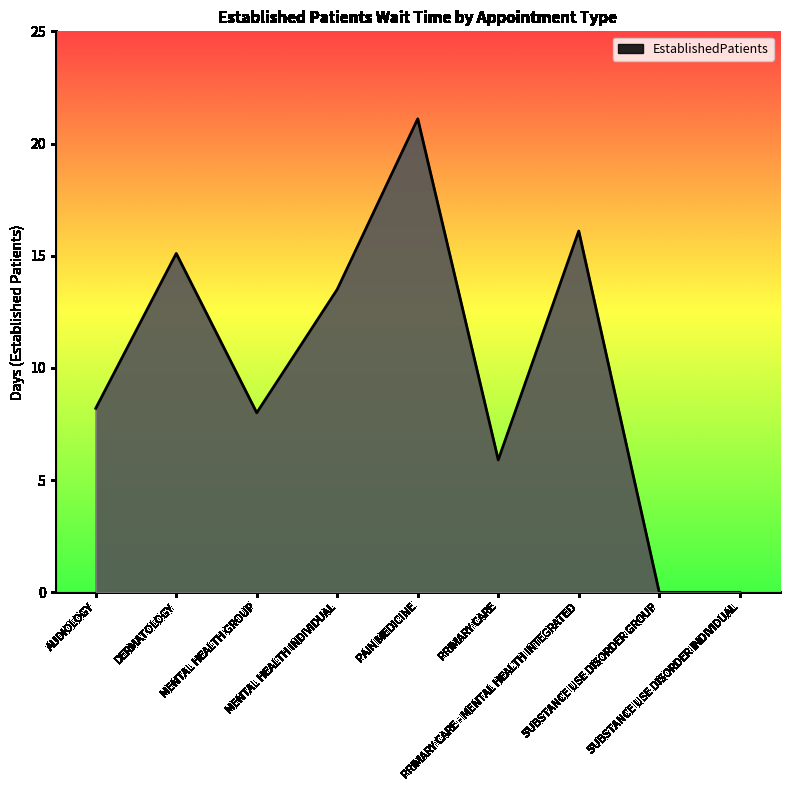

Reading left to right, what are all the values shown in this chart?

8.2	15.1	8.0	13.5	21.1	5.9	16.1	0.0	0.0